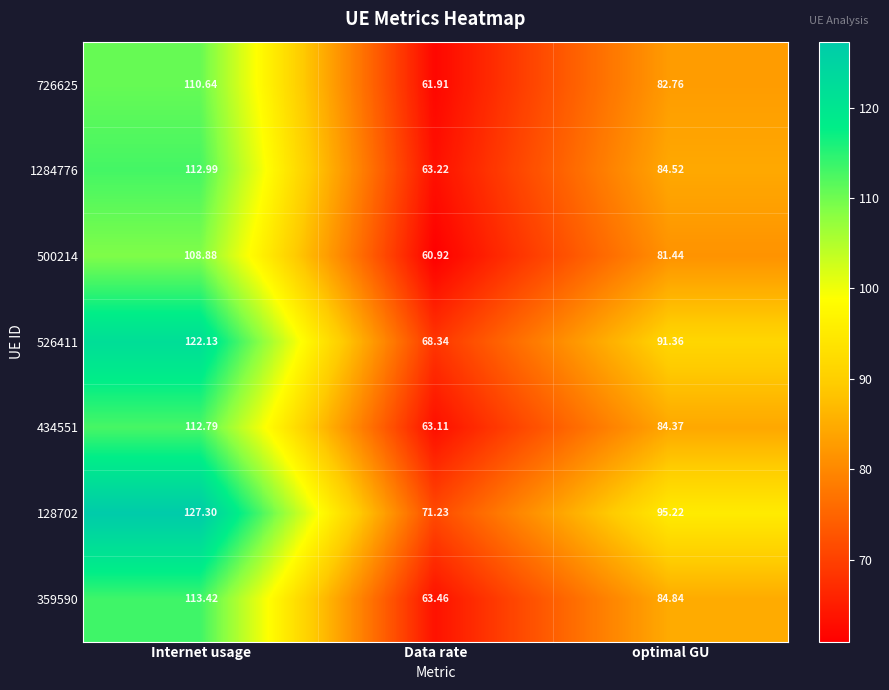

How many values in the 359590 series are below 84?

1